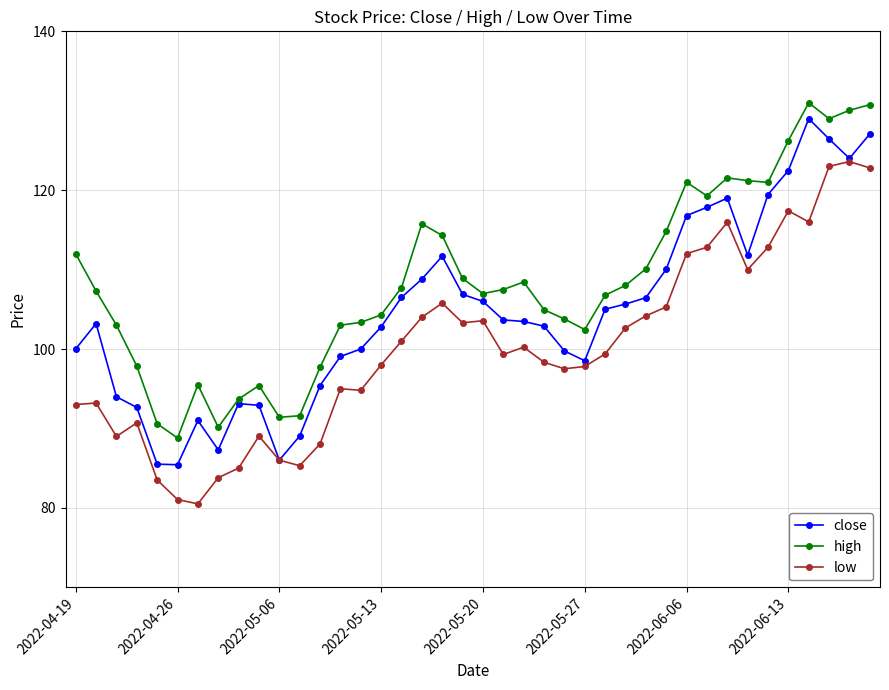

Rank the series by their maximum value, from highest to lowest.

high, close, low